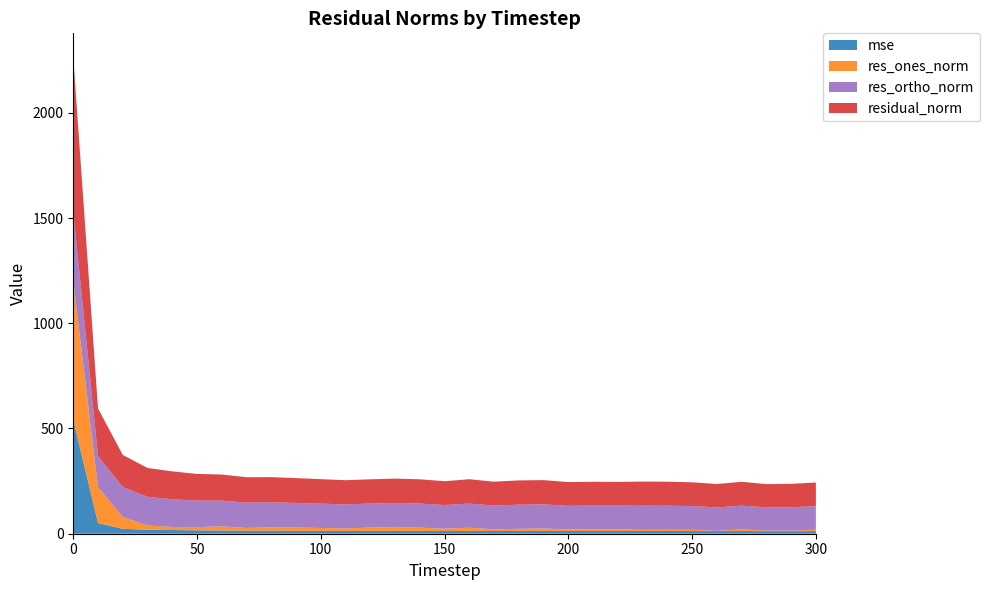

Reading left to right, what are all the values shown in this chart?

mse: 0=541.3	10=51.0	20=23.3	30=18.8	40=17.6	50=16.1	60=15.3	70=14.6	80=14.4	90=13.9	100=13.5	110=13.2	120=13.3	130=13.4	140=13.3	150=12.8	160=13.4	170=12.9	180=13.3	190=13.3	200=12.7	210=12.8	220=12.7	230=13.2	240=13.0	250=12.8	260=12.4	270=12.8	280=12.2	290=12.4	300=12.6
res_ones_norm: 0=657.7	10=170.2	20=56.5	30=20.7	40=14.3	50=15.4	60=19.8	70=12.7	80=16.1	90=15.7	100=13.8	110=12.0	120=15.8	130=18.0	140=15.7	150=11.0	160=15.2	170=7.7	180=10.0	190=11.7	200=7.1	210=8.2	220=8.4	230=5.2	240=6.3	250=5.9	260=0.7	270=7.7	280=2.9	290=2.2	300=6.4
res_ortho_norm: 0=329.7	10=148.3	20=141.8	30=135.7	40=131.8	50=125.9	60=122.3	70=120.2	80=118.7	90=116.9	100=115.5	110=114.2	120=114.2	130=114.5	140=114.3	150=112.6	160=114.7	170=113.3	180=114.8	190=114.5	200=112.7	210=112.8	220=112.4	230=114.7	240=113.9	250=112.8	260=111.5	270=113.0	280=110.3	290=111.2	300=112.1
residual_norm: 0=735.7	10=225.7	20=152.7	30=137.2	40=132.6	50=126.8	60=123.9	70=120.9	80=119.8	90=117.9	100=116.4	110=114.9	120=115.3	130=115.9	140=115.3	150=113.1	160=115.7	170=113.5	180=115.2	190=115.1	200=112.9	210=113.1	220=112.7	230=114.8	240=114.0	250=112.9	260=111.5	270=113.2	280=110.3	290=111.2	300=112.2